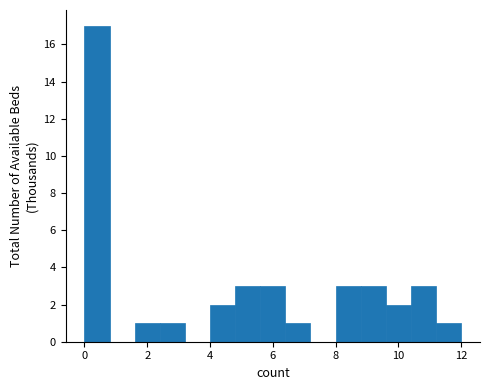

What is the height of the bar covering 0.0 to 0.8 on the x-axis? The values are not printed on the chart, so give them approximately, as read against the axis.

17